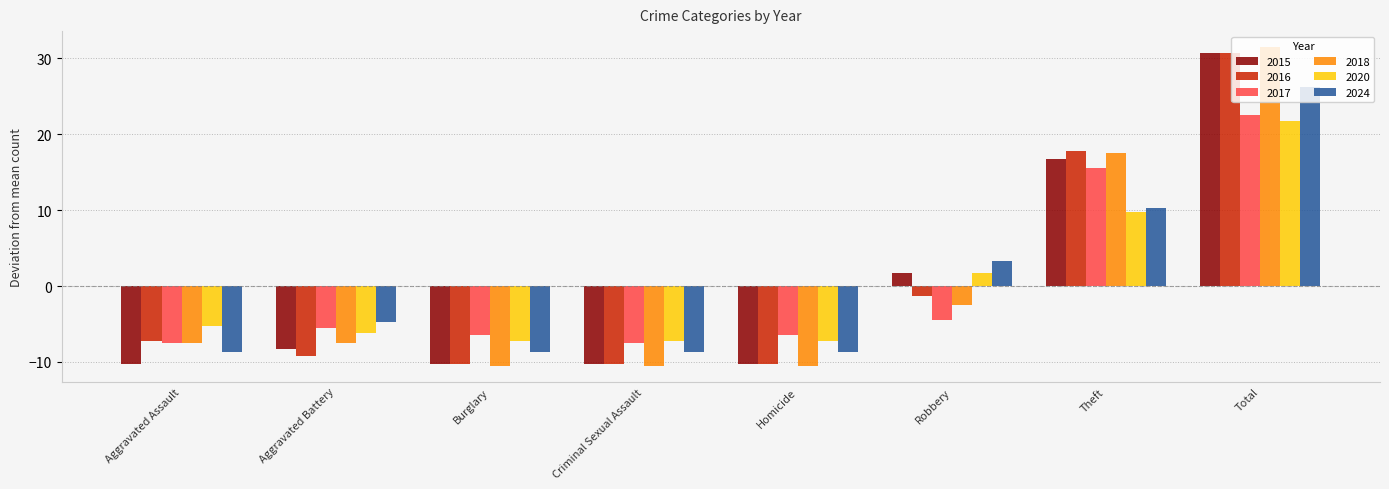

The value of 2017 at Criminal Sexual Assault is -12.5. True or false?

False